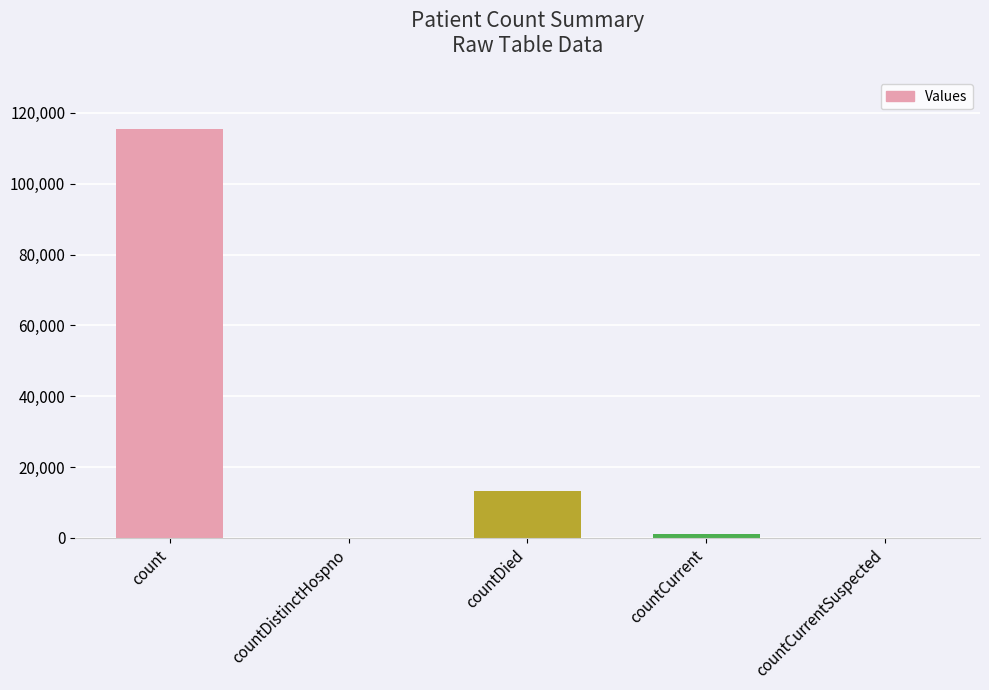

Are the bars horizontal?

No